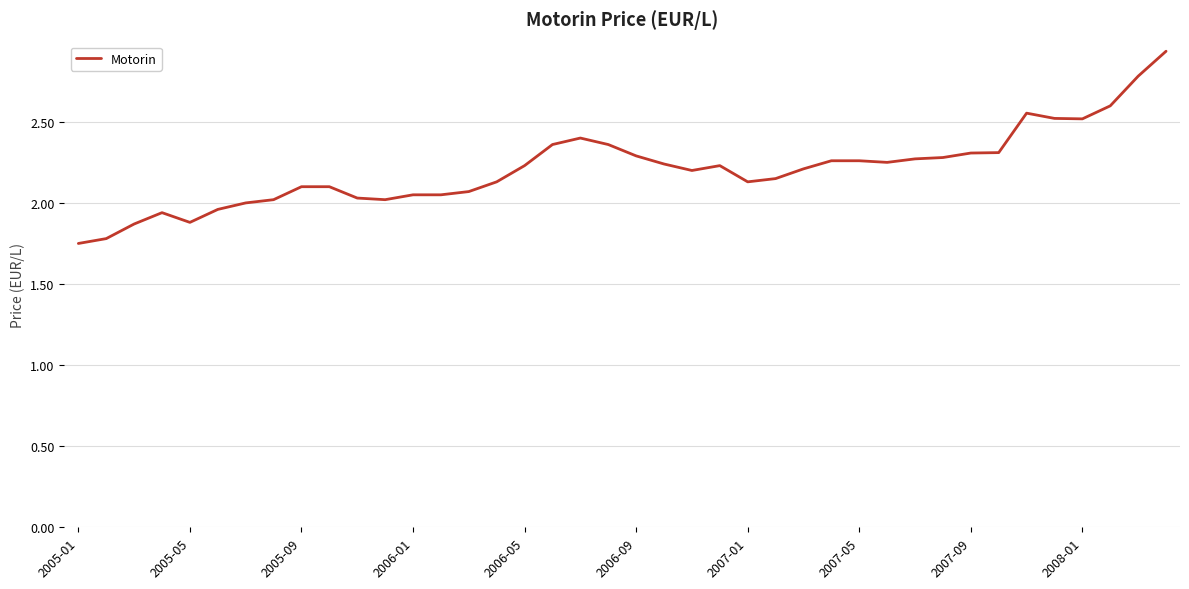

What is the difference between the maximum and minimum values?

1.2